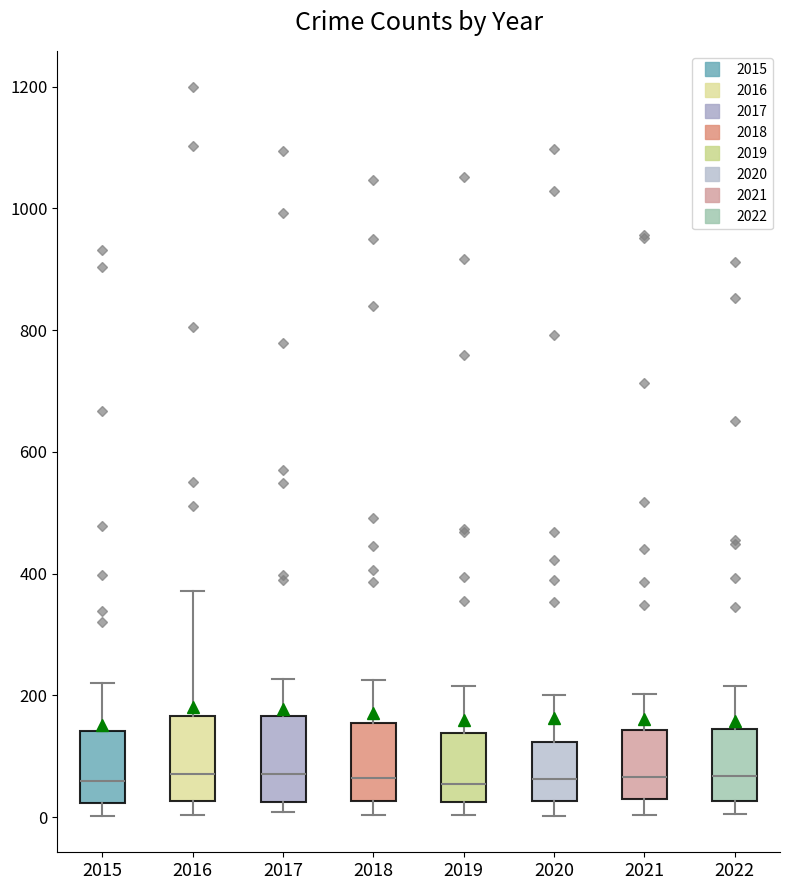

Where is the upper edge of the box at x = 2016 on the y-axis? The values are not printed on the chart, so give them approximately, as read against the axis.

160